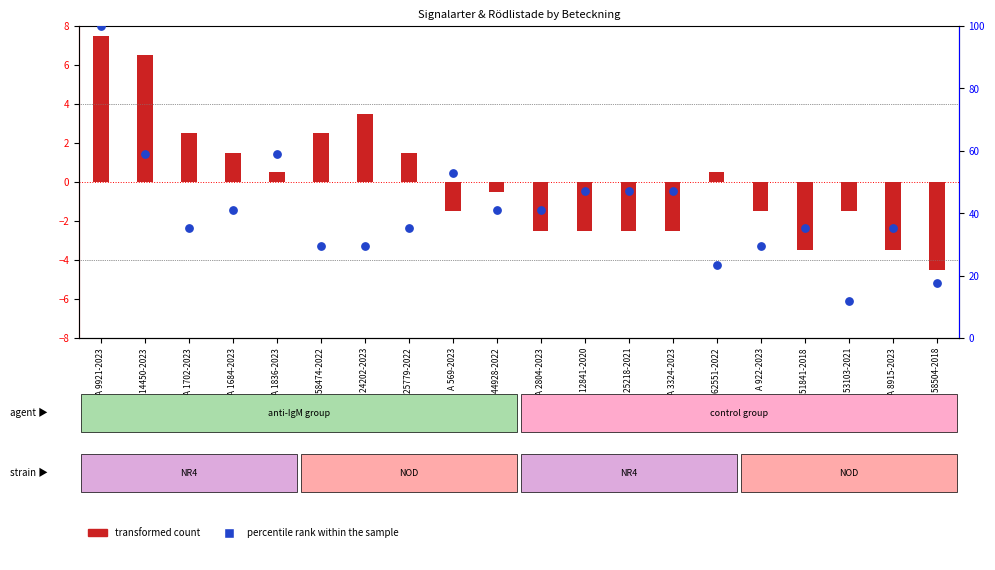

Which series has the largest Y range (max minus min)?

percentile rank within the sample